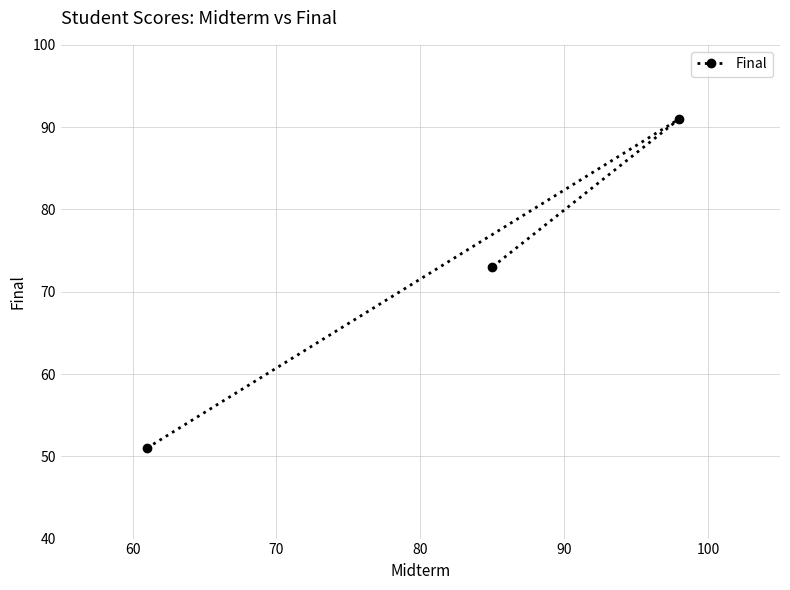

How many values are between 51 and 91?

3